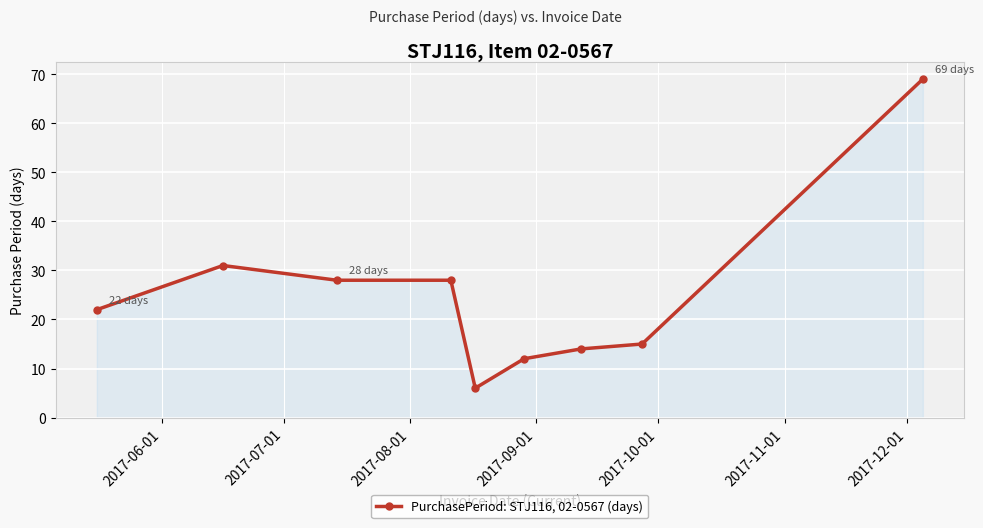

What is the sum of all values?

225